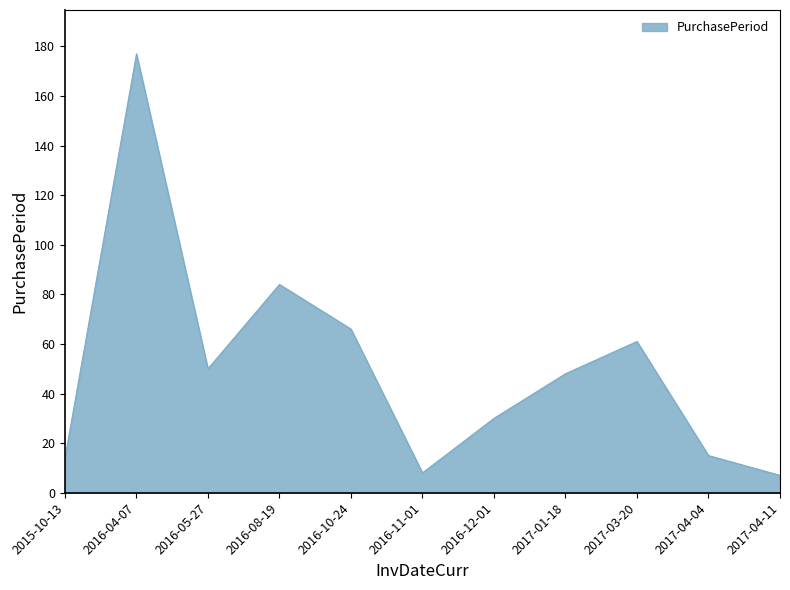

What is the difference between the maximum and second lowest values?

169